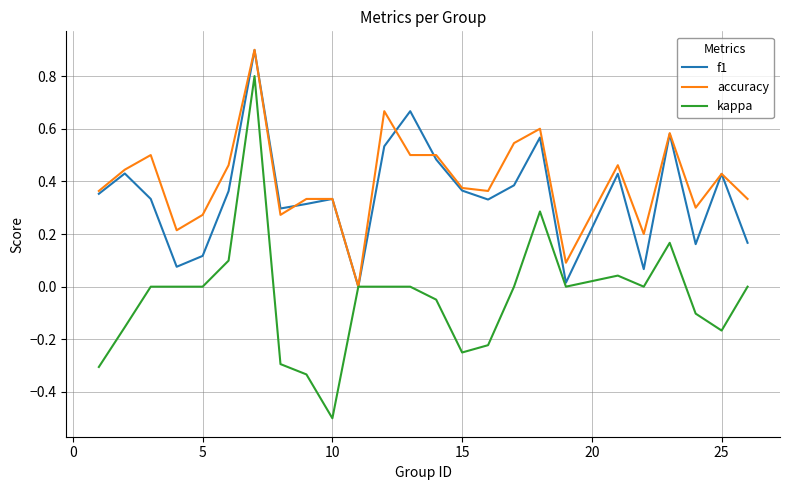

What is the minimum value for kappa?

-0.5